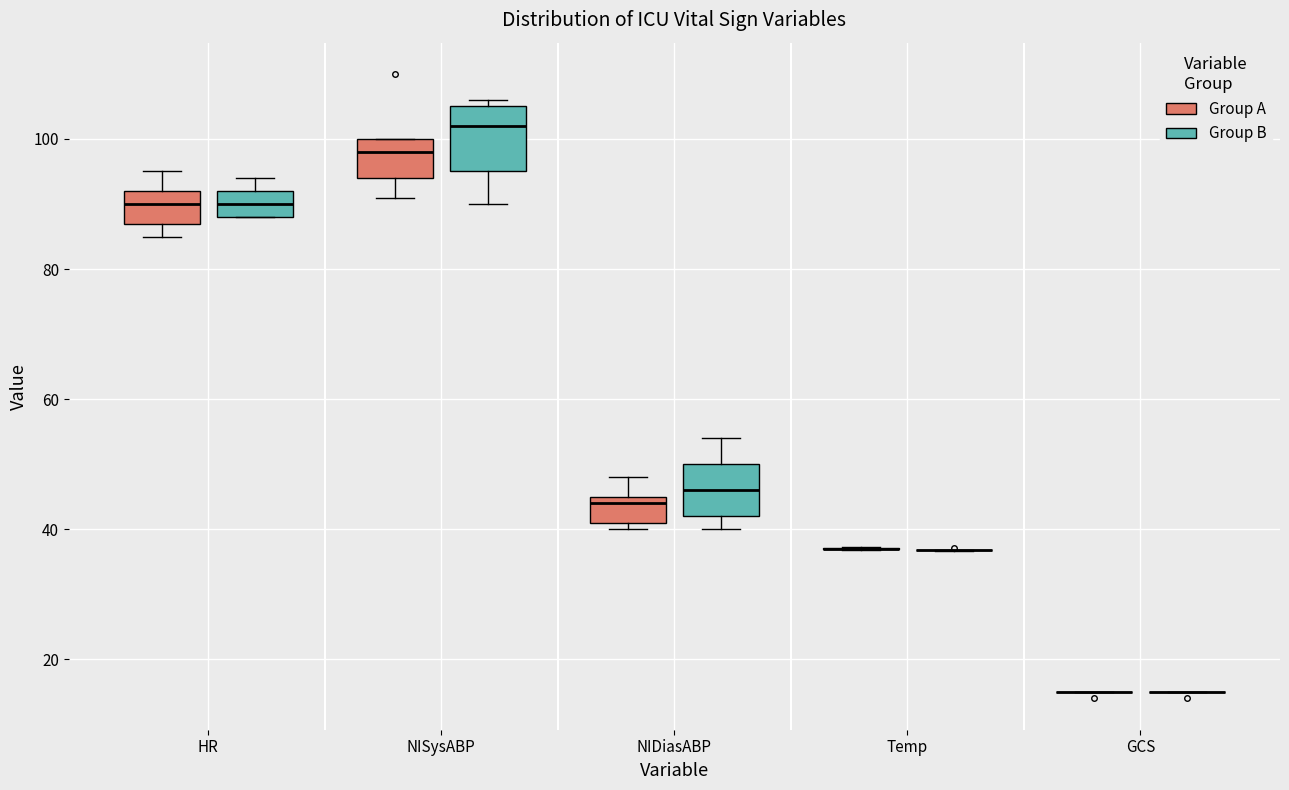

Reading left to right, read every box against the y-axis: the position of its median line, the range the box covers, and the ends of its whiskers. The values are not printed on the chart, so give them approximately, as read against the axis.

HR (Group A): median 90, box 88 to 92, whiskers 86 to 96
HR (Group B): median 90, box 88 to 92, whiskers 88 to 94
NISysABP (Group A): median 98, box 94 to 100, whiskers 92 to 100
NISysABP (Group B): median 102, box 96 to 106, whiskers 90 to 106 (just above the box's upper edge)
NIDiasABP (Group A): median 44, box 42 to 46, whiskers 40 to 48
NIDiasABP (Group B): median 46, box 42 to 50, whiskers 40 to 54
Temp (Group A): box collapsed to a line at 38, whiskers 36 to 38
Temp (Group B): box collapsed to a line at 36, whiskers 36 to 36
GCS (Group A): box collapsed to a line at 16, whiskers 16 to 16
GCS (Group B): box collapsed to a line at 16, whiskers 16 to 16